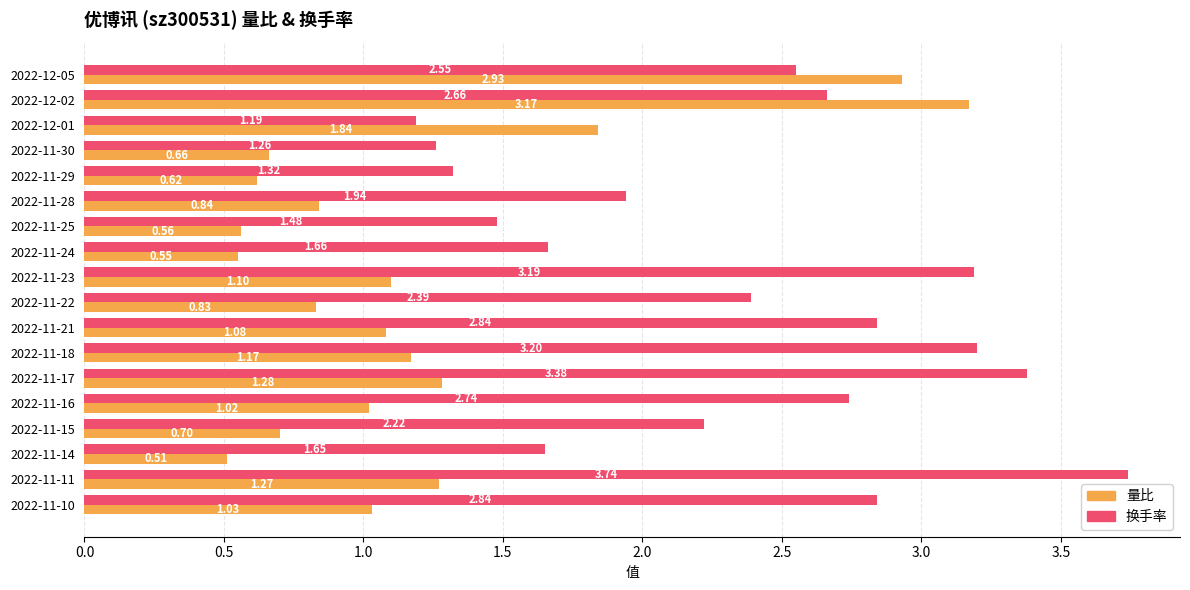

List the series in order of their overall mean, lowest first.

量比, 换手率